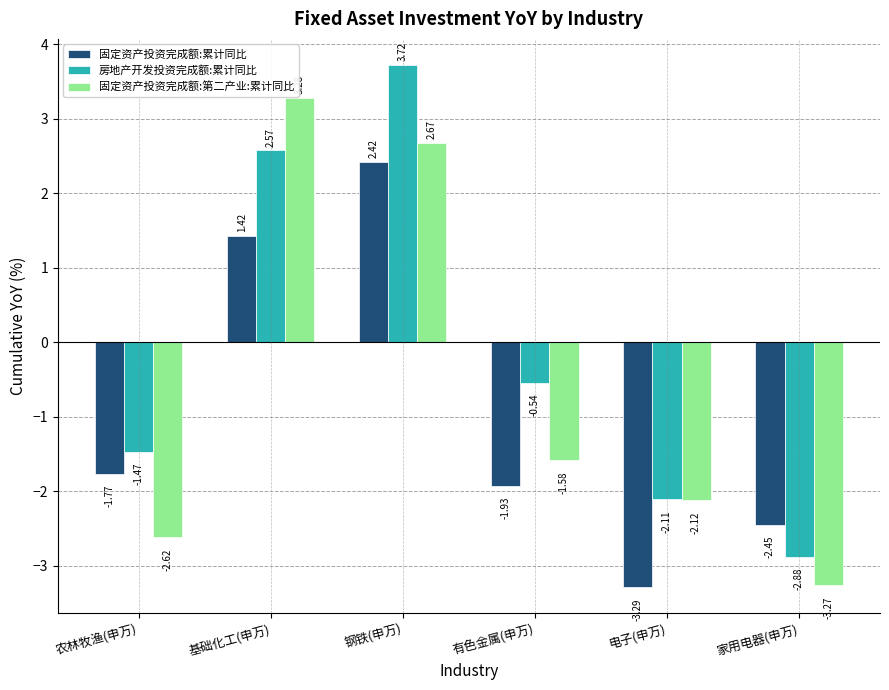

What position from the right is 钢铁(申万)?

4